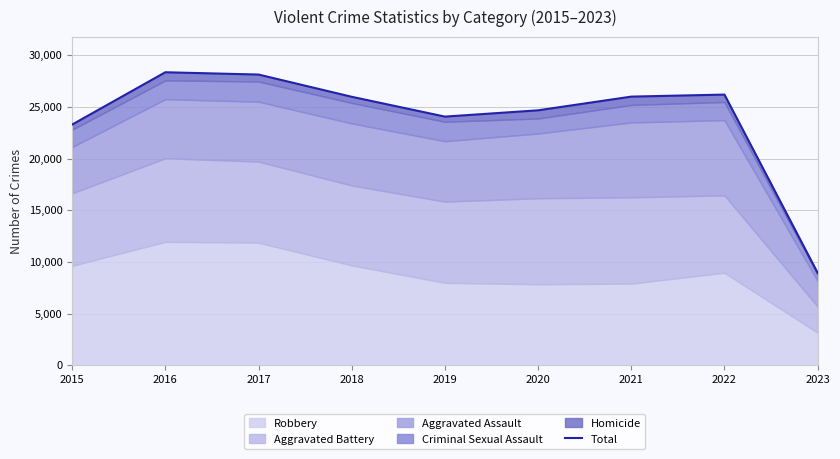

Rank the categories by value from lowest to highest.

2023, 2015, 2019, 2020, 2018, 2021, 2022, 2017, 2016